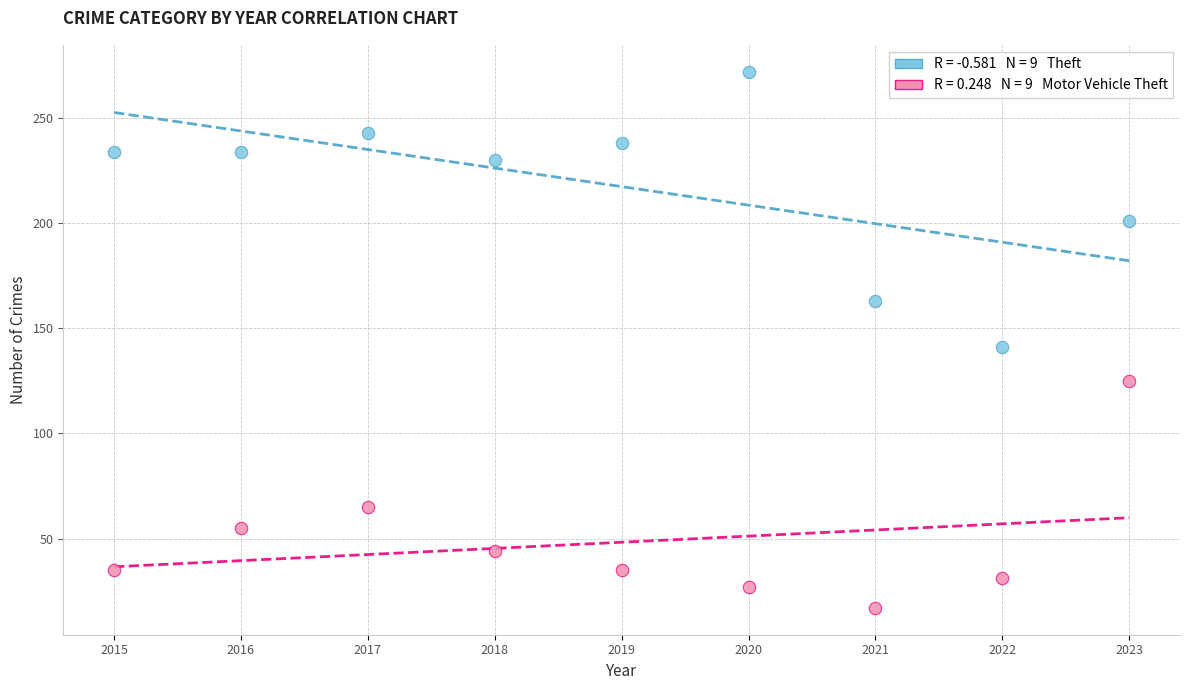

Across all data points, what is the range of X values (max minus min)?

8